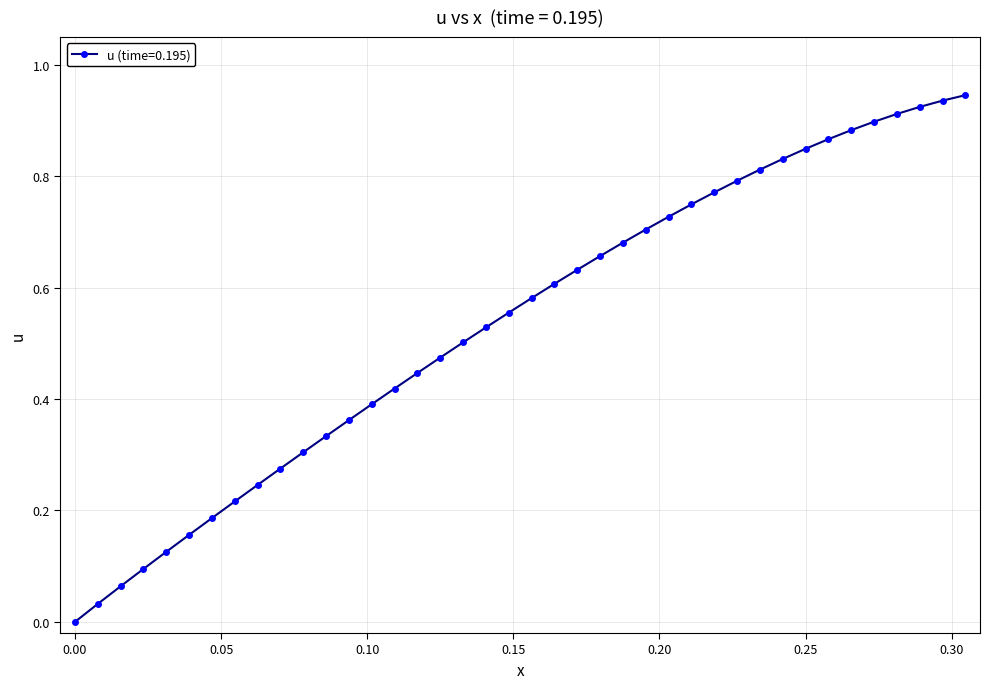

What is the difference between the second highest and second lowest values?

0.9